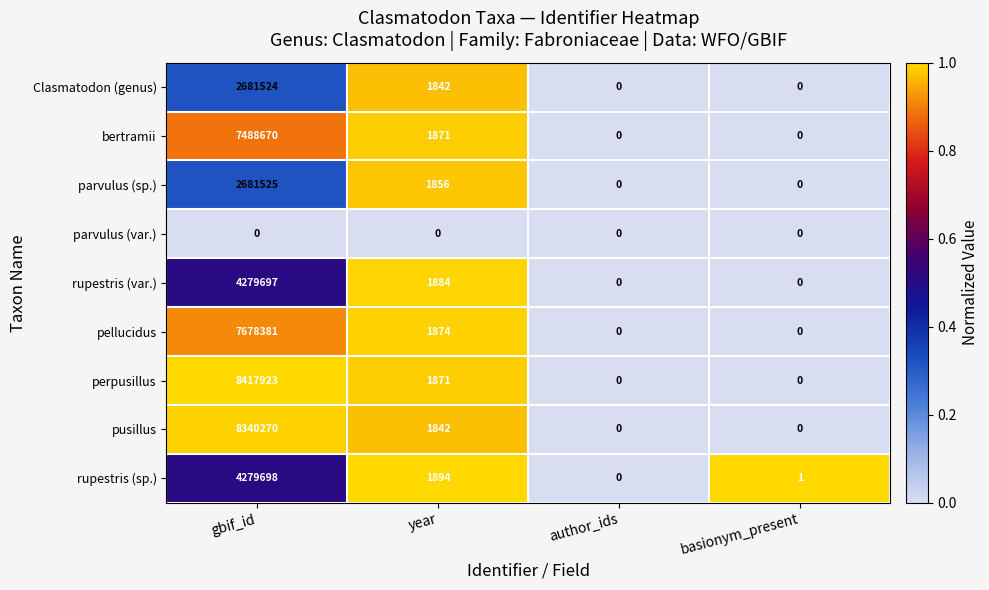

Which category has the highest value in the perpusillus series?

gbif_id